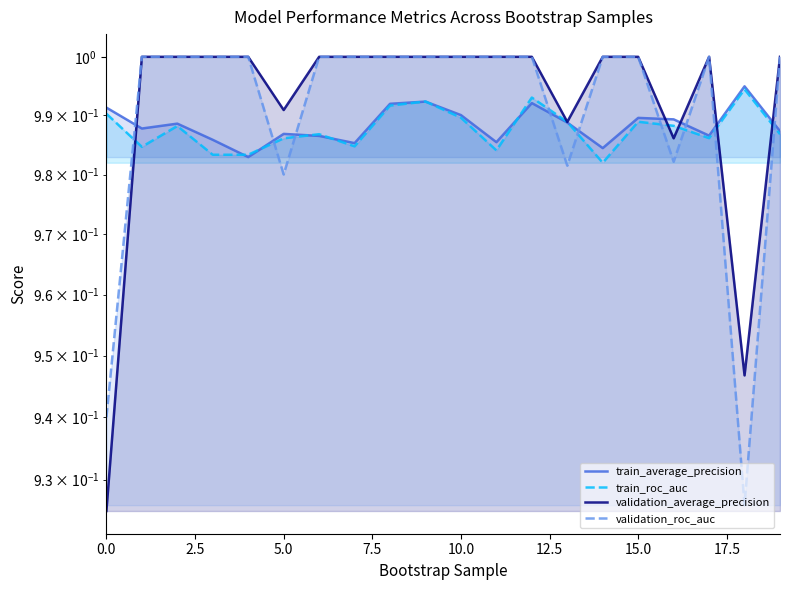

Is the value of validation_average_precision at 12.5 greater than the value of validation_roc_auc at 13?

Yes